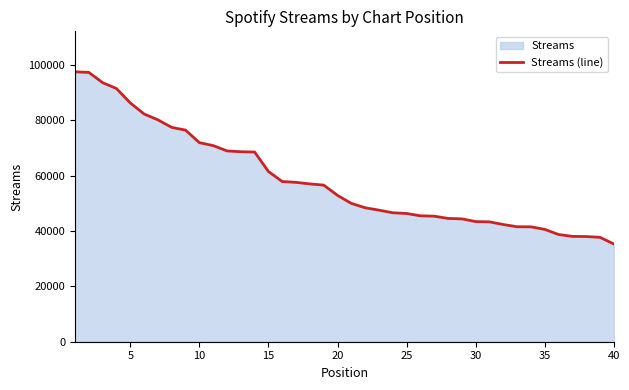

Is it true that the value at 40 is 49261?

False